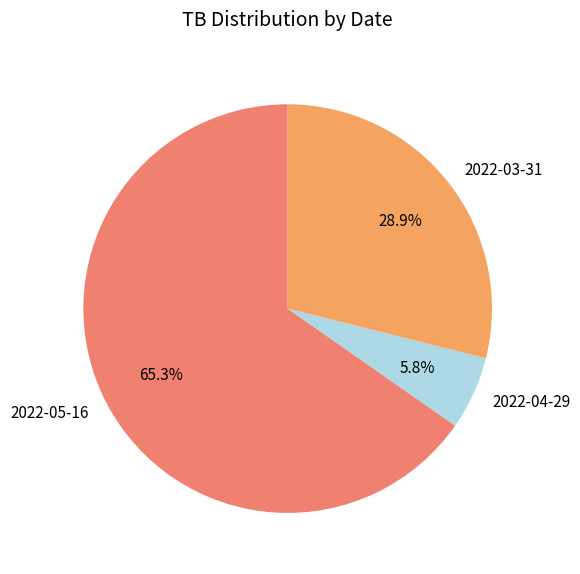

Is it true that 2022-04-29 is 6% of the pie?

True